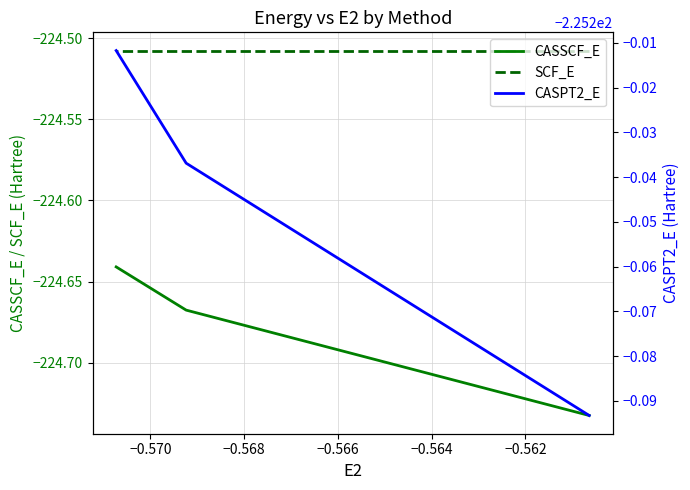

What is the maximum value shown in the chart?

-224.5